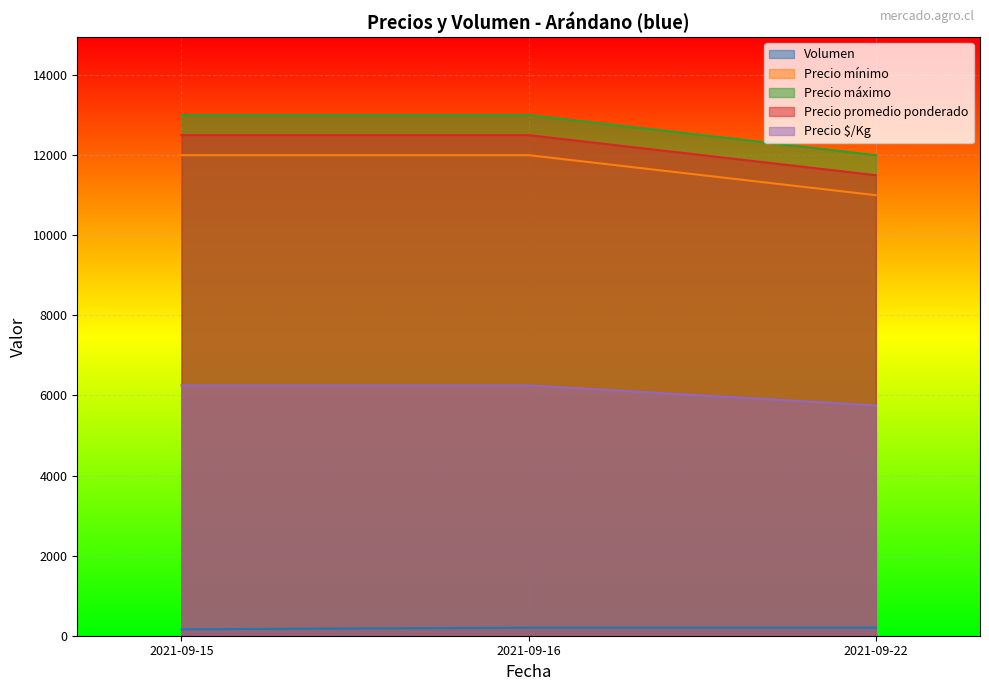

What is the minimum value for Volumen?

160